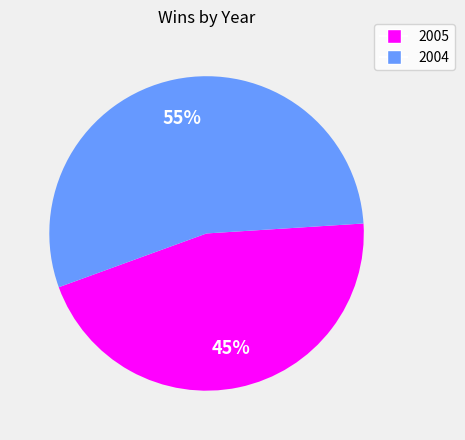

Count the number of slices in the pie.

2